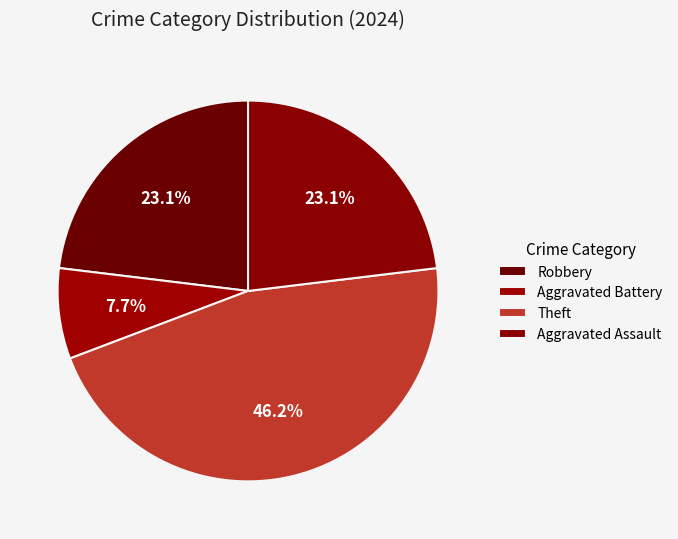

Count the number of slices in the pie.

4